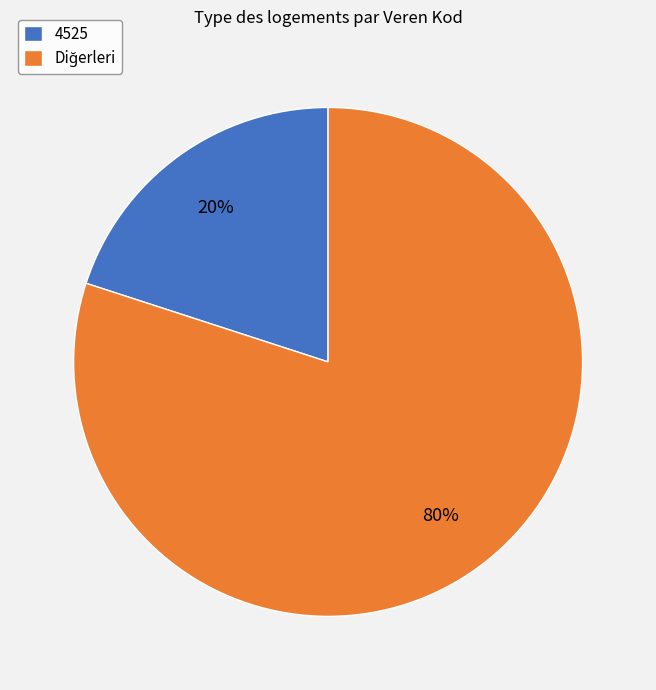

To the nearest percent, what is the difference between the largest and smallest slice percentages?

60%